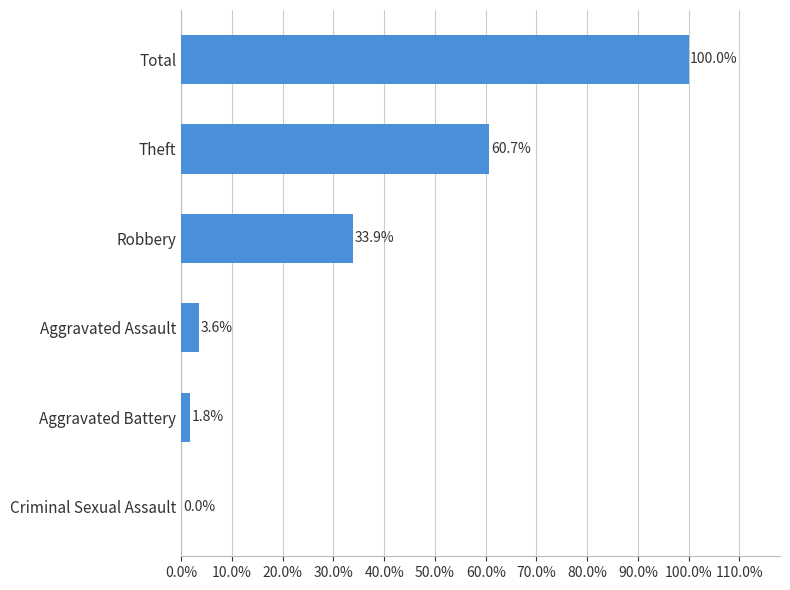

Which category has the highest value across all series?

Total